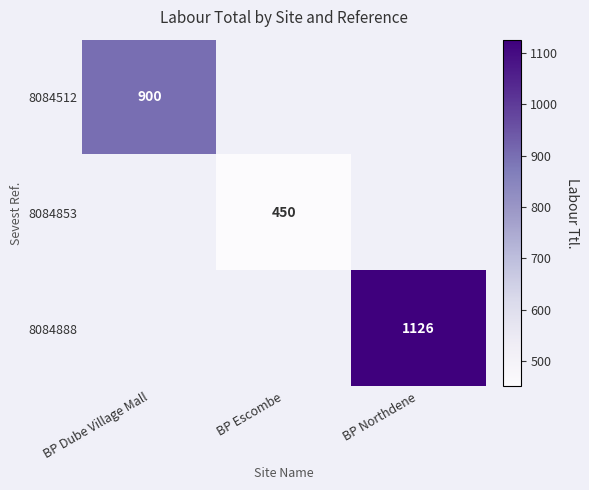

Is it true that 8084853 equals 450 at BP Escombe?

True